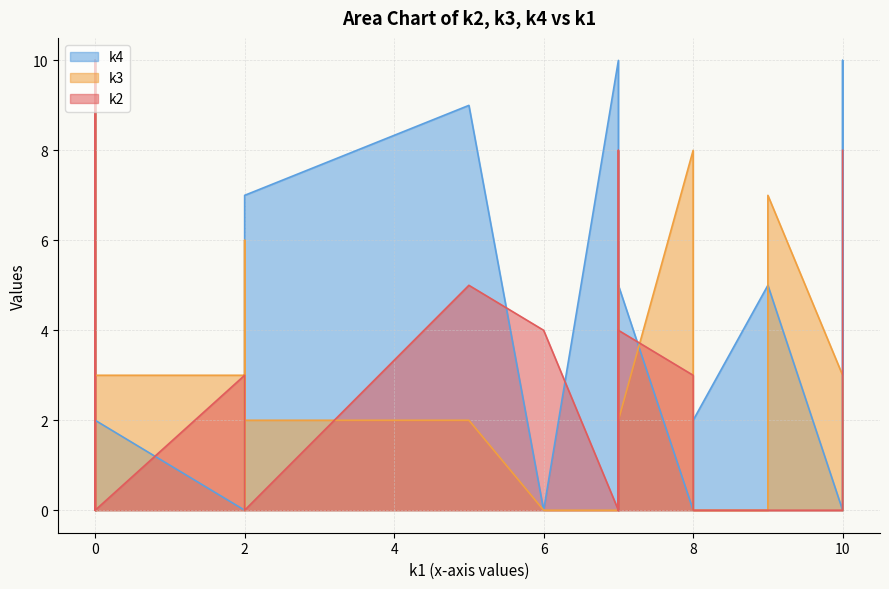

What is the maximum value shown in the chart?

10